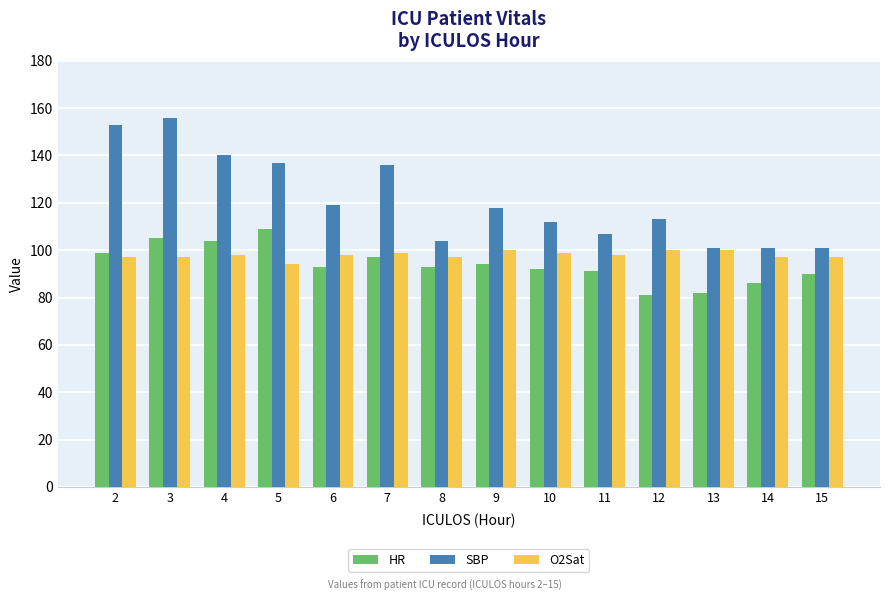

How many data points in SBP are less than 118?

7